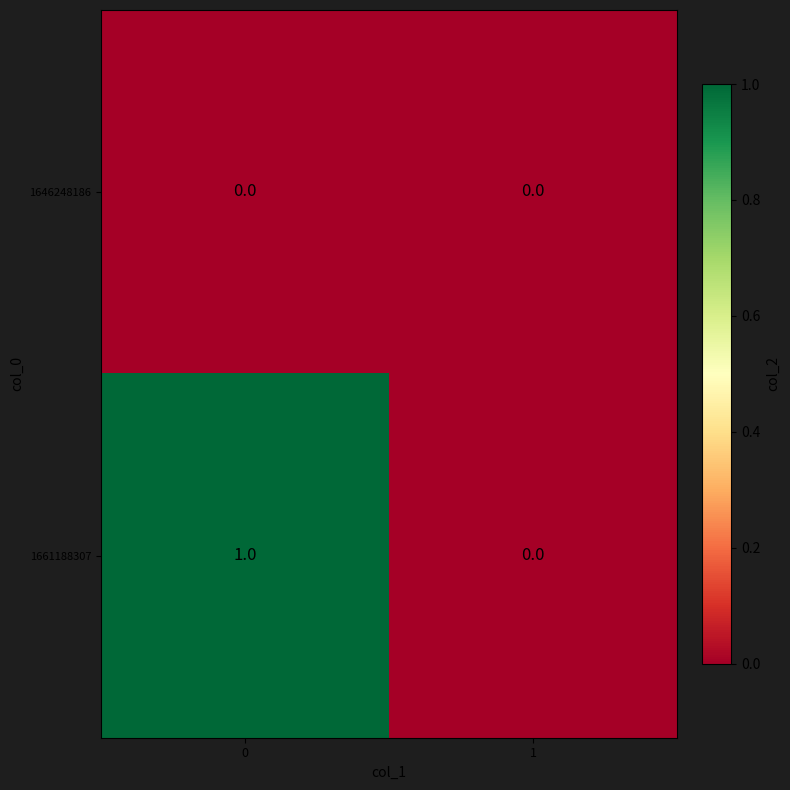

Which series changed the most between 0 and 1?

1661188307